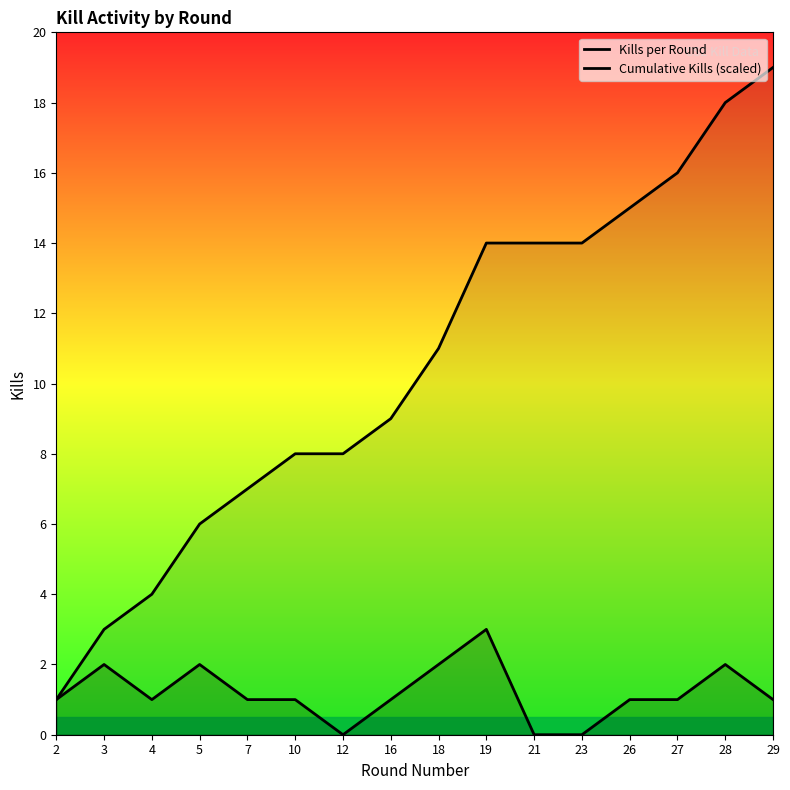

Rank the series at 5 from highest to lowest value.

Cumulative Kills (scaled), Kills per Round